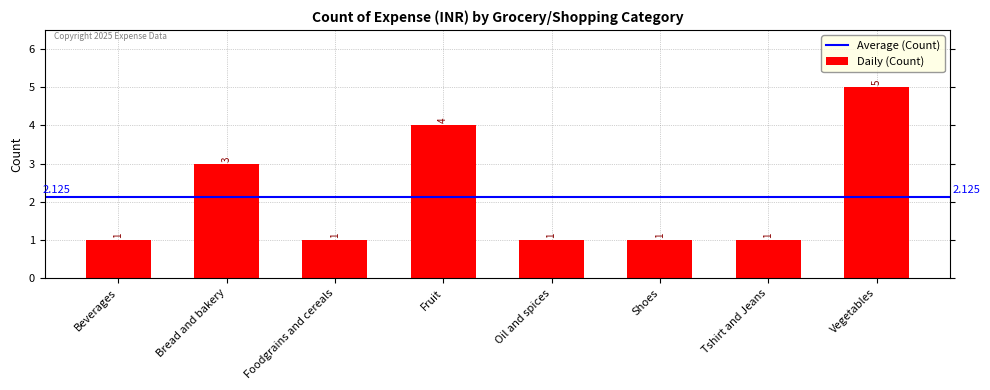

True or false: the data shows 1 at Shoes.

True